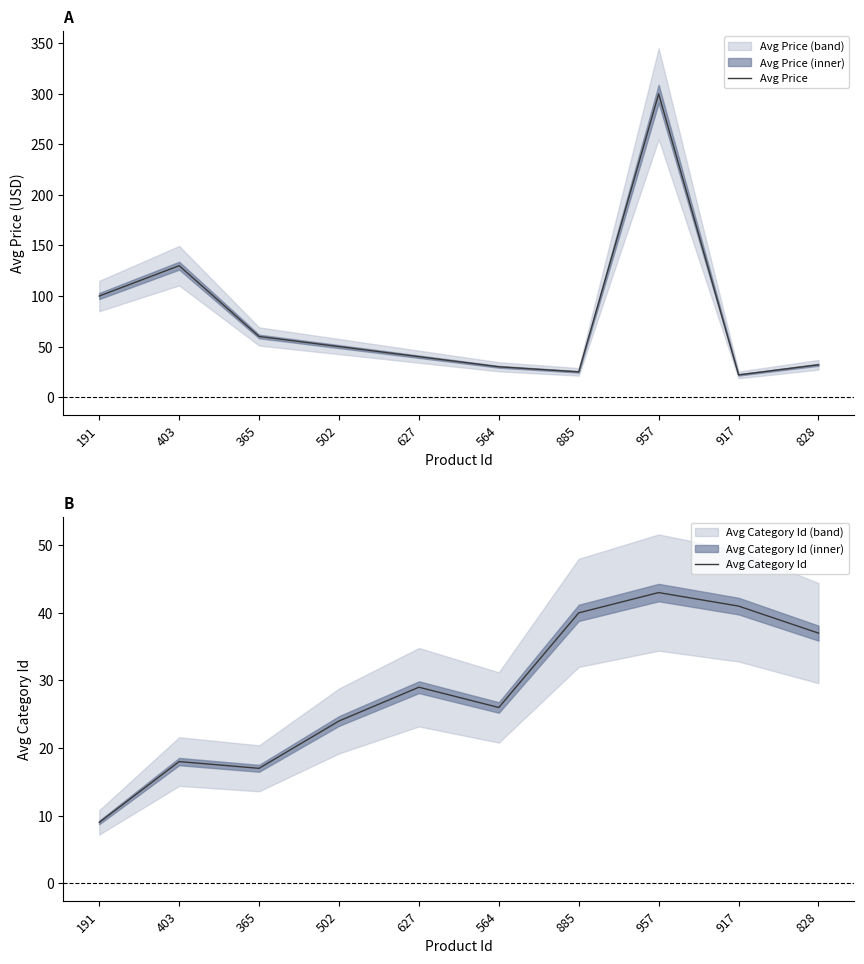

True or false: Avg Price has more than 2 interior local peaks.

False